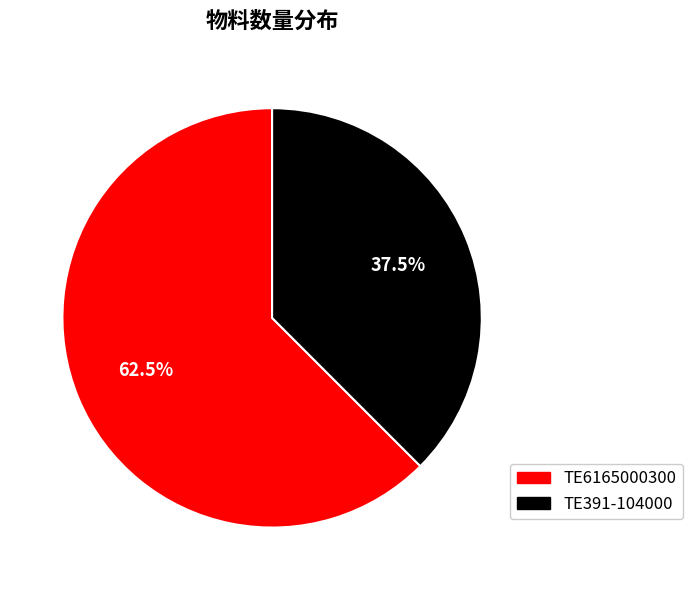

What is the ratio of the value at TE6165000300 to the value at TE391-104000?

1.7